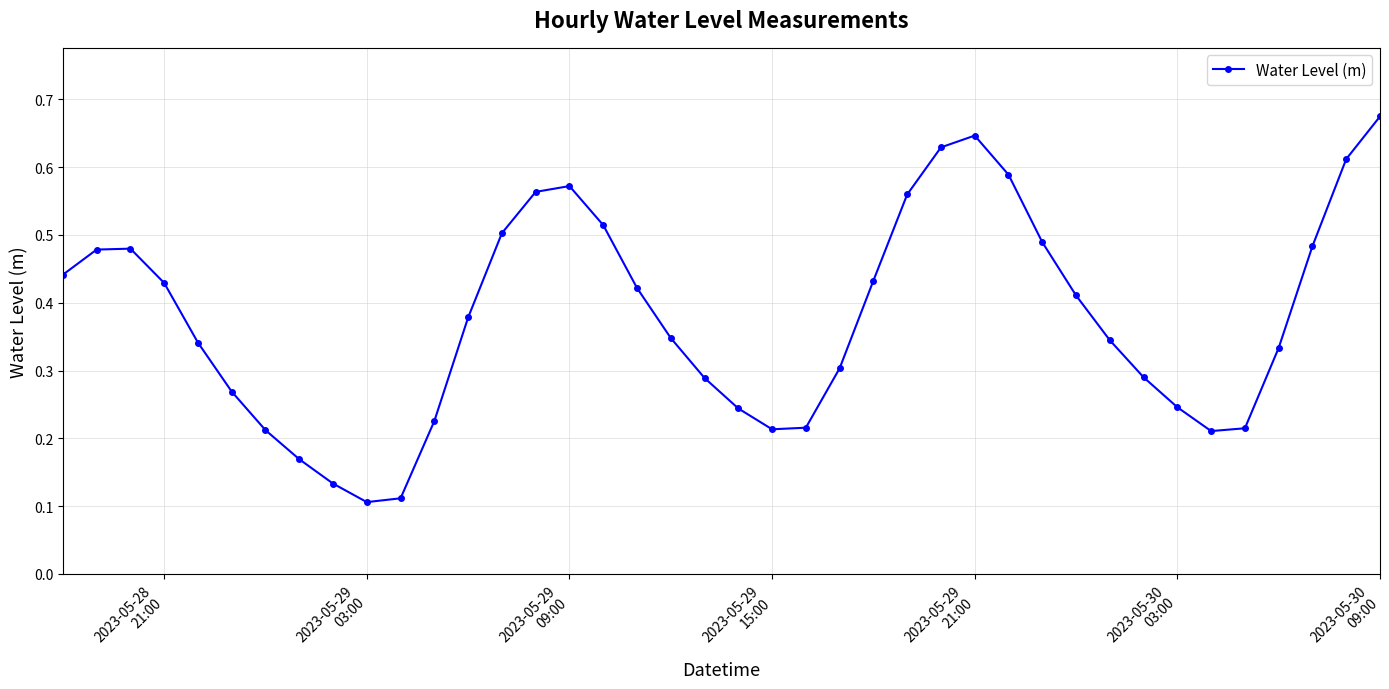

What is the sum of all values?

15.1